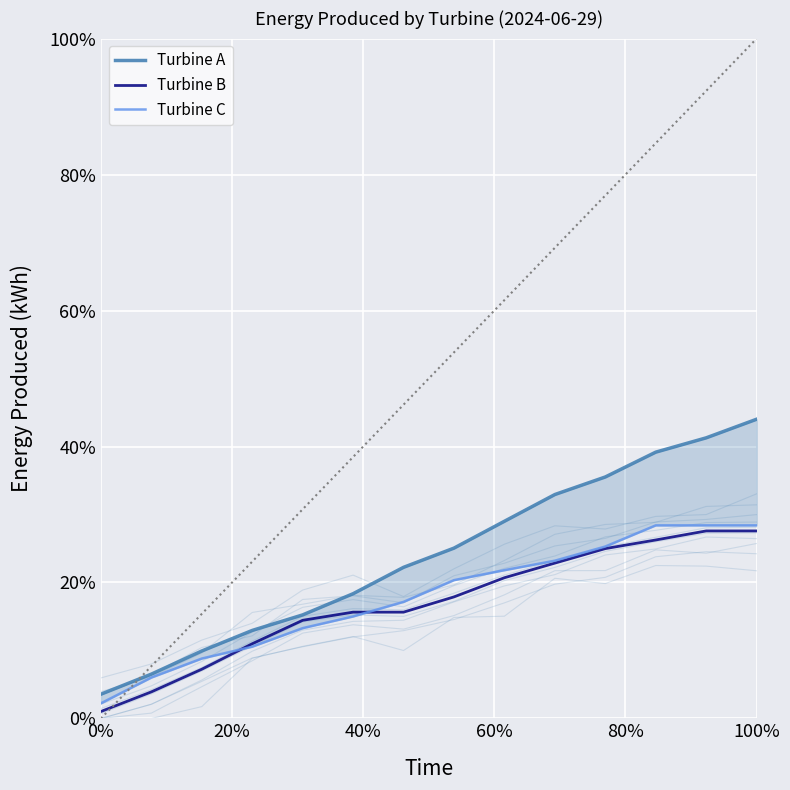

True or false: Turbine A has a value of 0.0 at 0%.

False